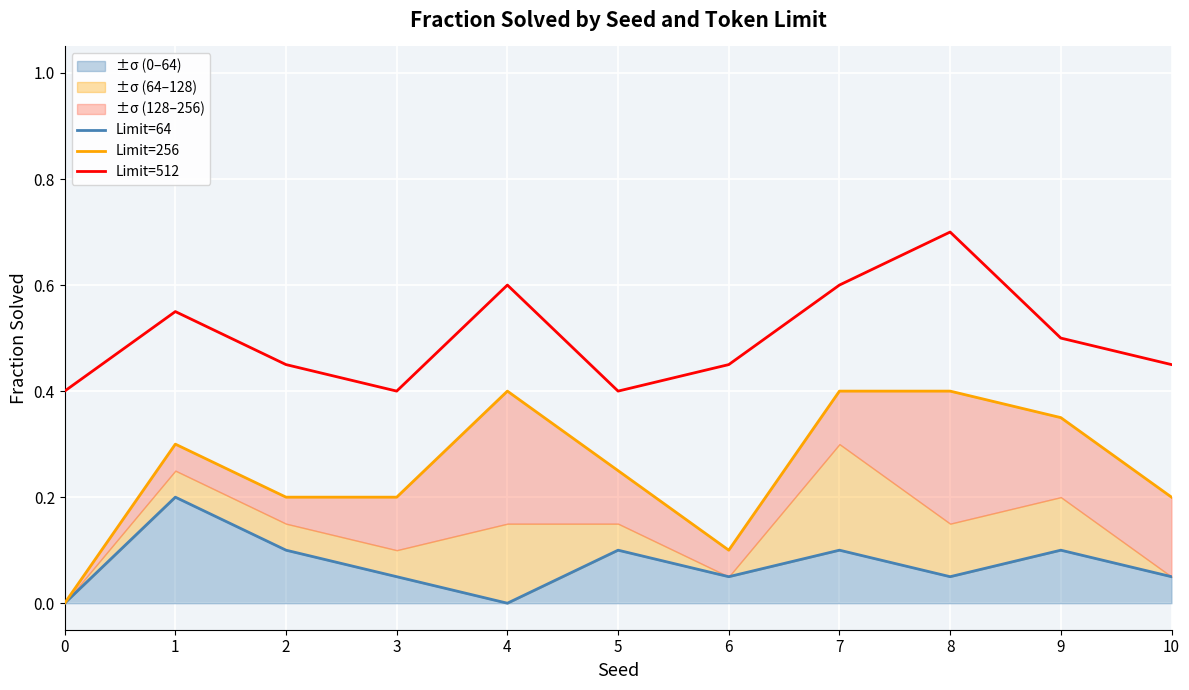

Which category has the highest value in the Limit=512 series?

8